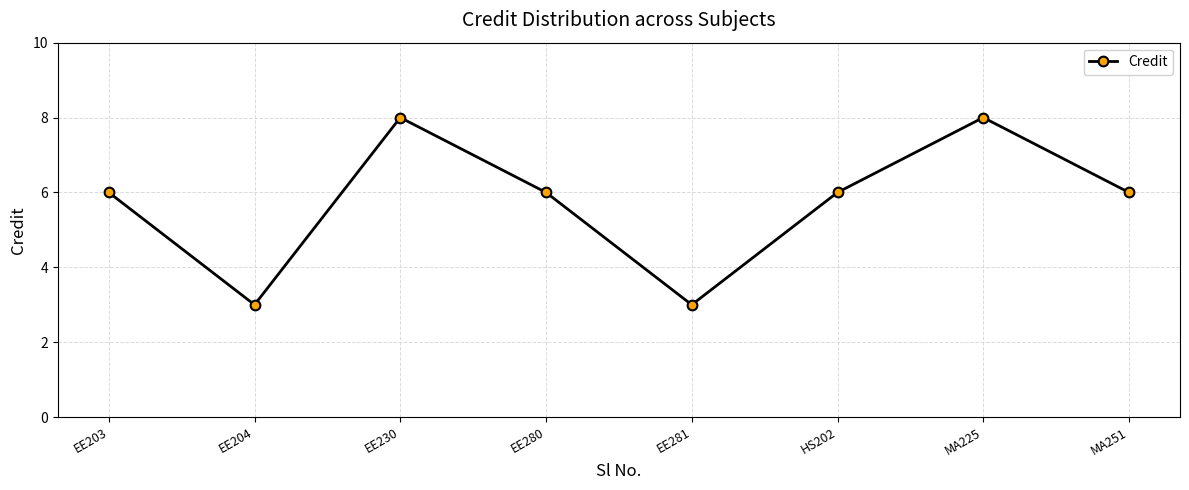

How many interior local valleys (lower than both neighbors) does the data have?

2